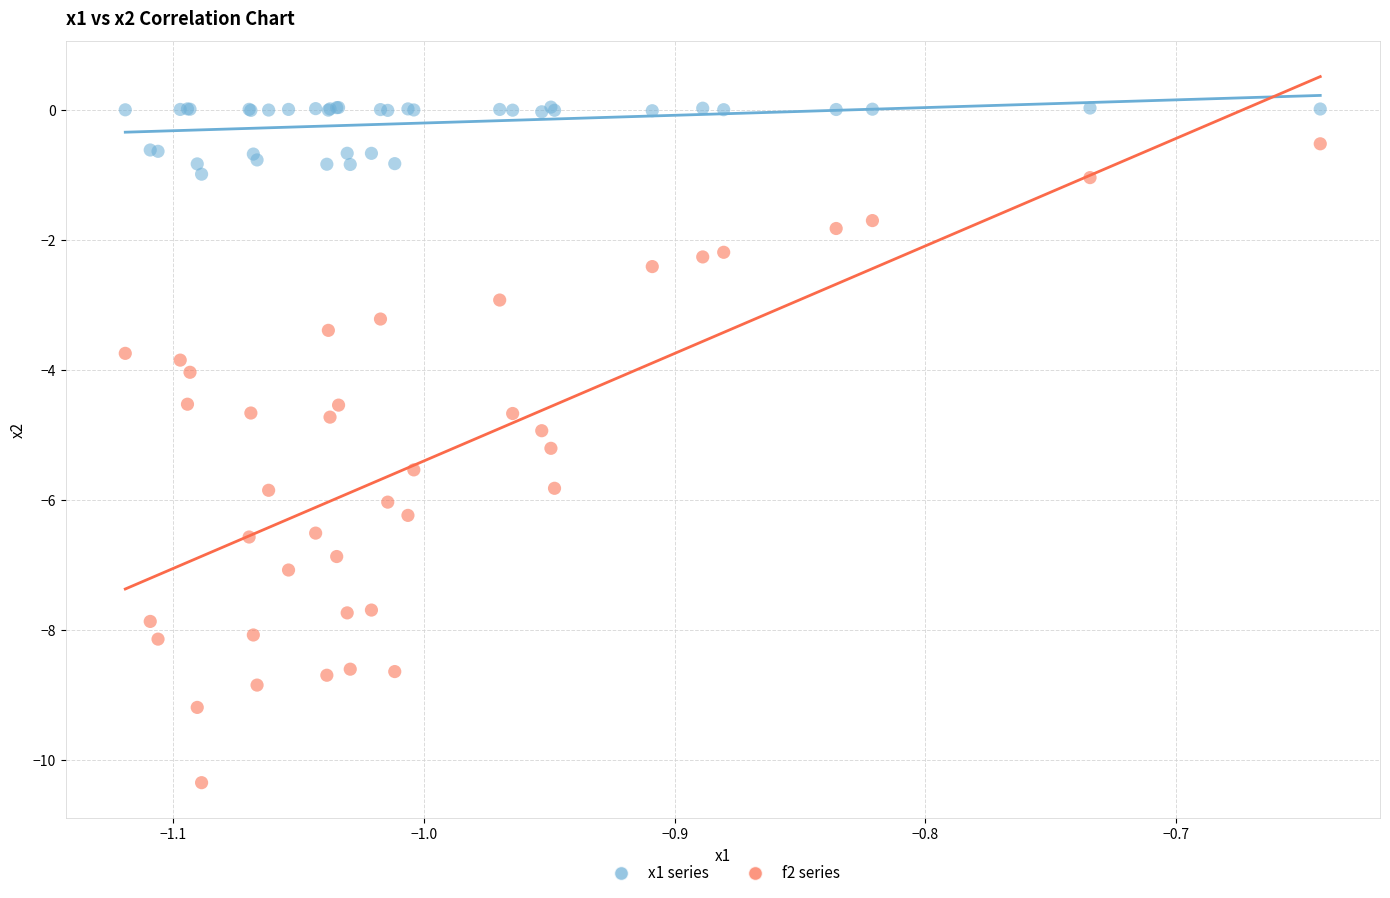

Which series reaches the maximum Y coordinate?

x1 series